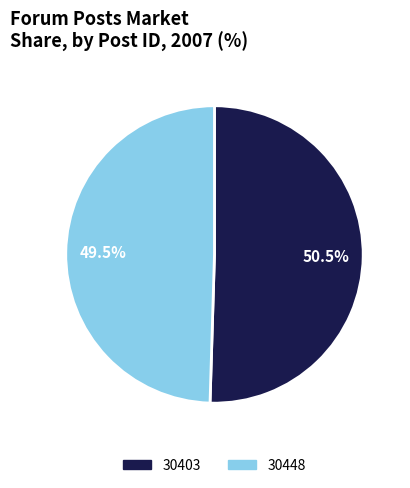

Is there any slice that represents more than half of the pie?

Yes